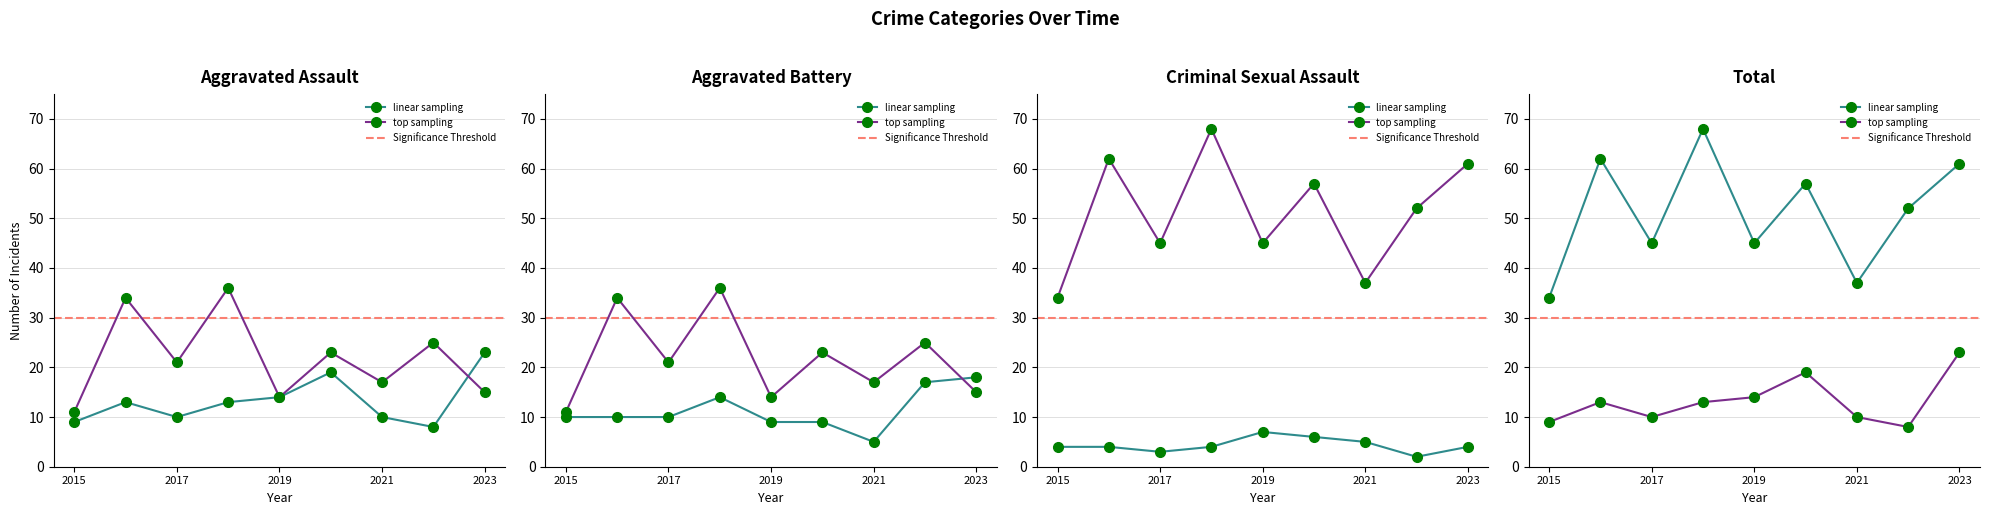

The value of Aggravated Battery at 2021 is 5. True or false?

True